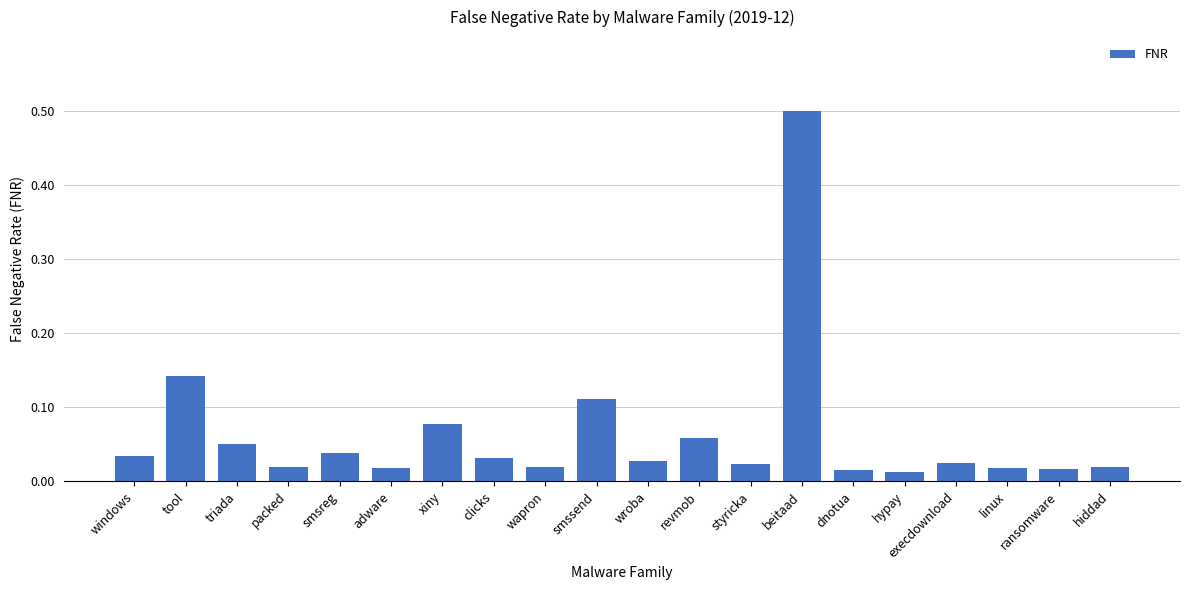

Which has a higher value, wroba or revmob?

revmob